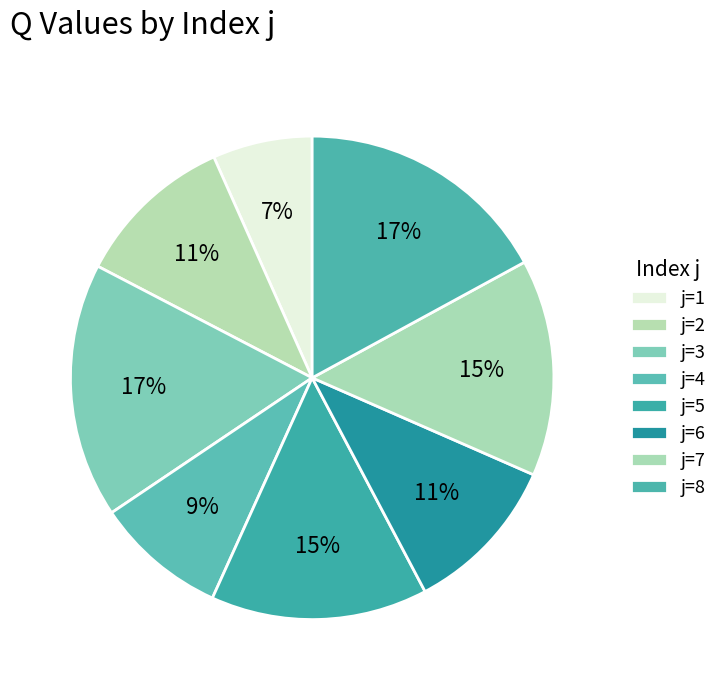

Count the number of slices in the pie.

8